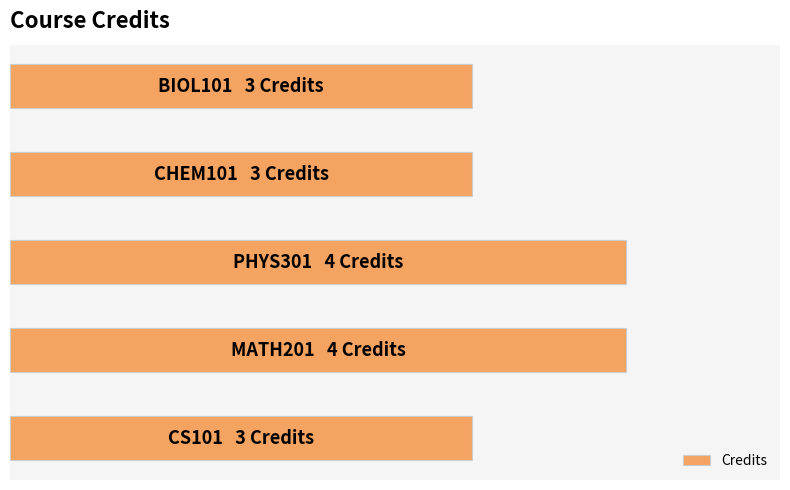

What is the maximum value shown in the chart?

4